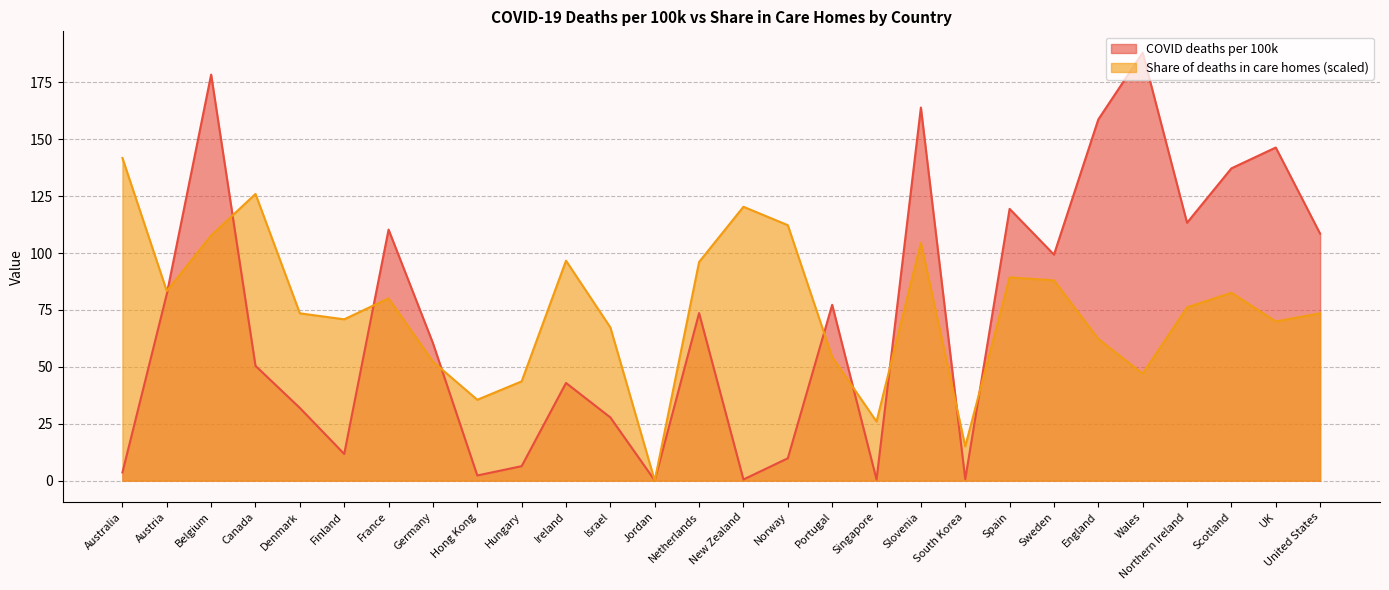

At which label does Share of deaths in care homes reach its peak?

Australia